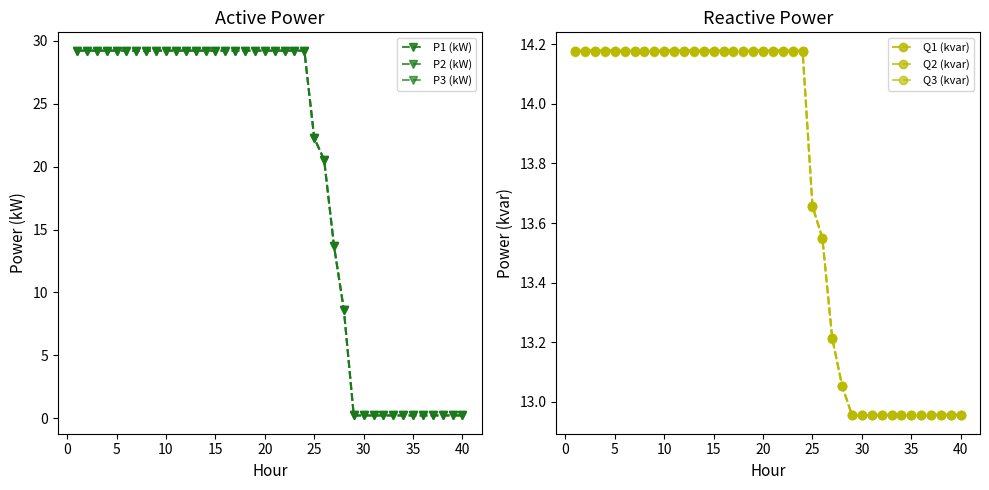

How many distinct data groups are displayed?

6